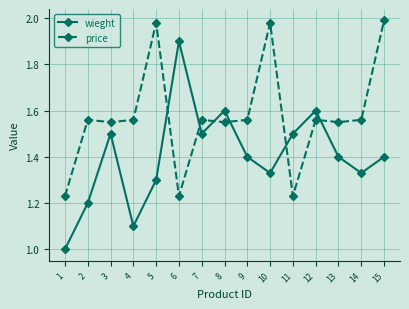

How many values in the wieght series exceed 1?

14